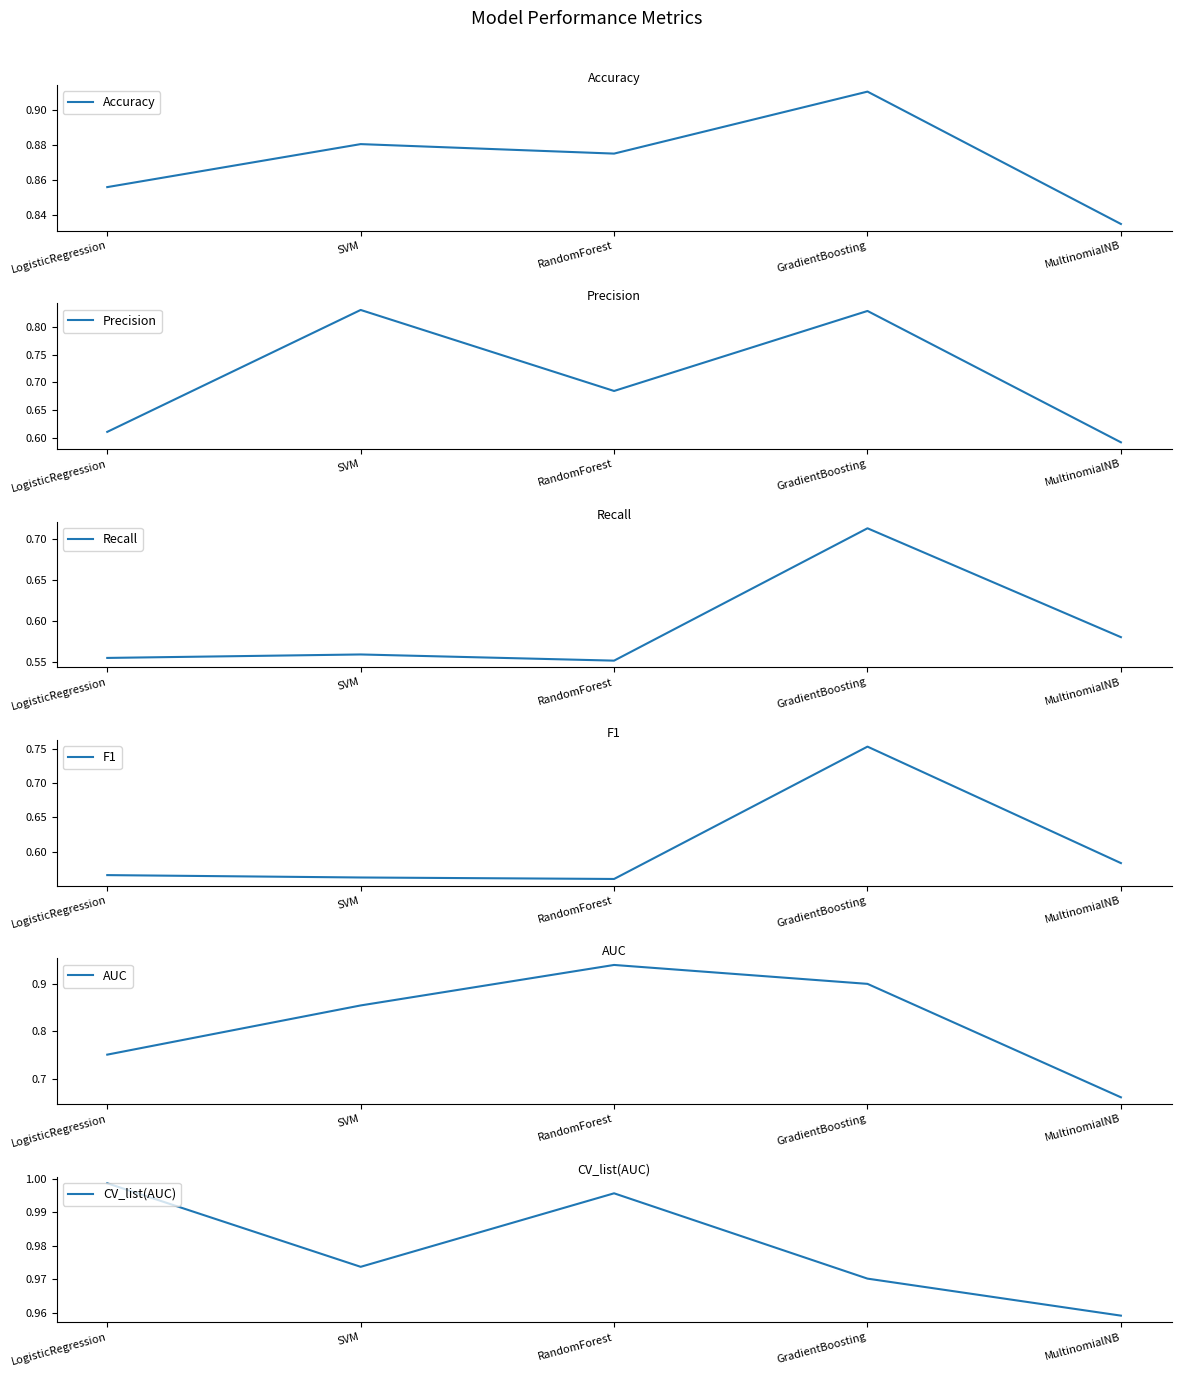

True or false: CV_list(AUC) has more than 1 interior local peaks.

False